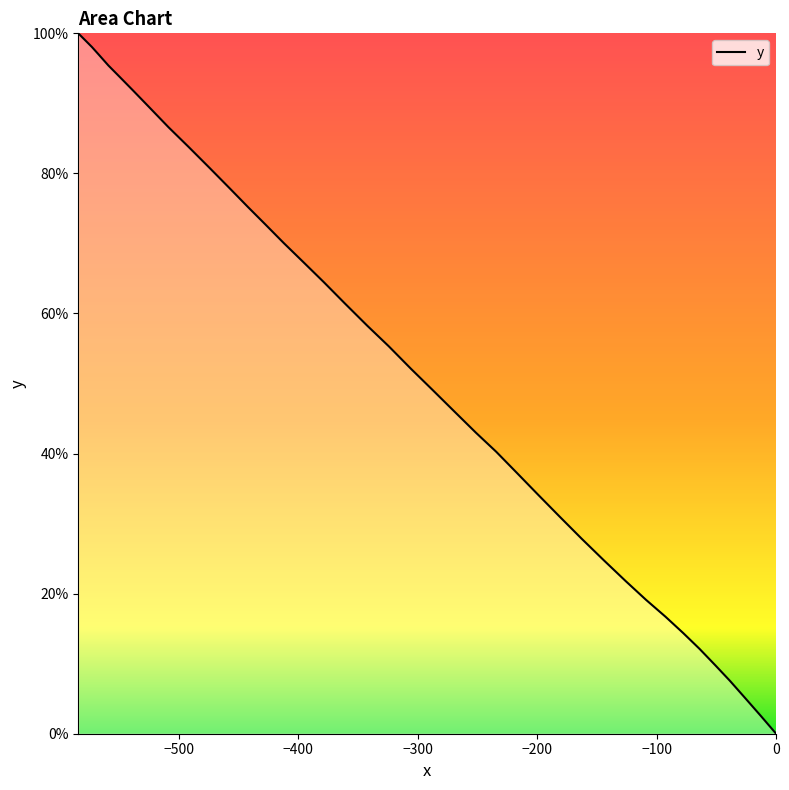

What is the greatest value displayed?

100.0